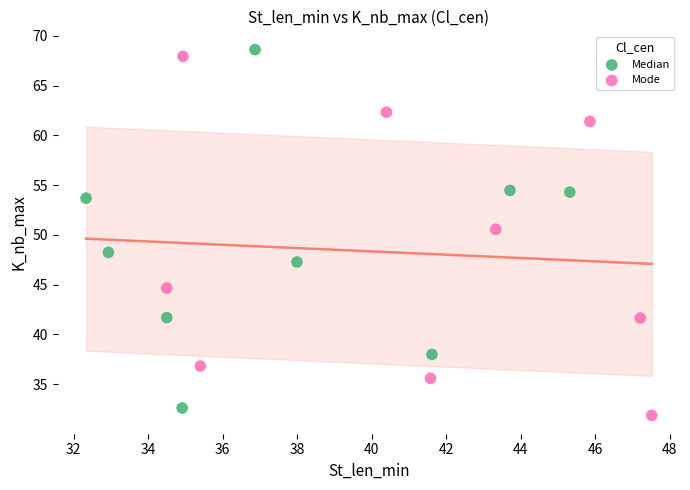

What are all the series names shown in the legend?

Median, Mode